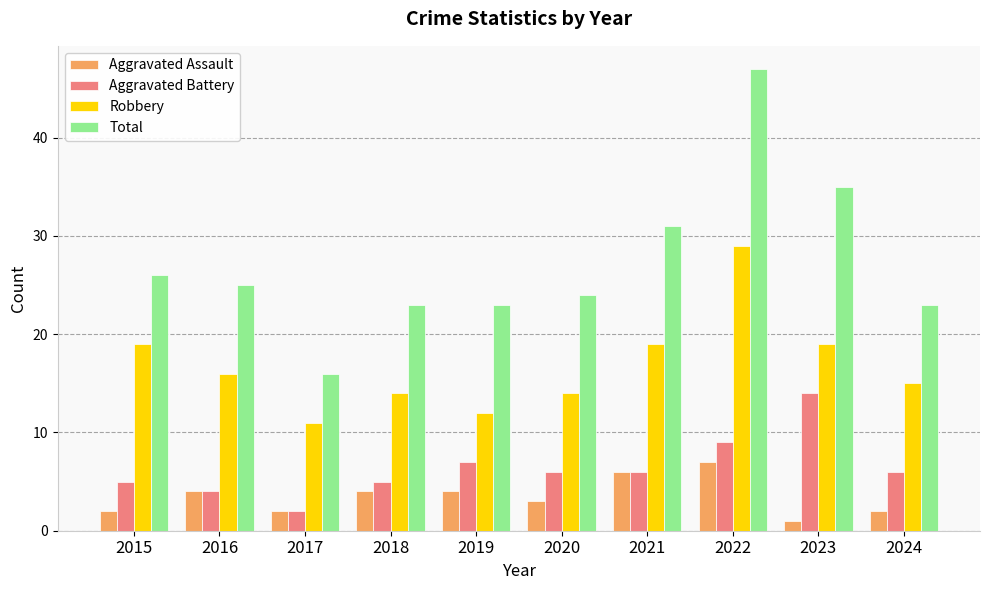

What is the difference between the Robbery values at 2023 and 2018?

5